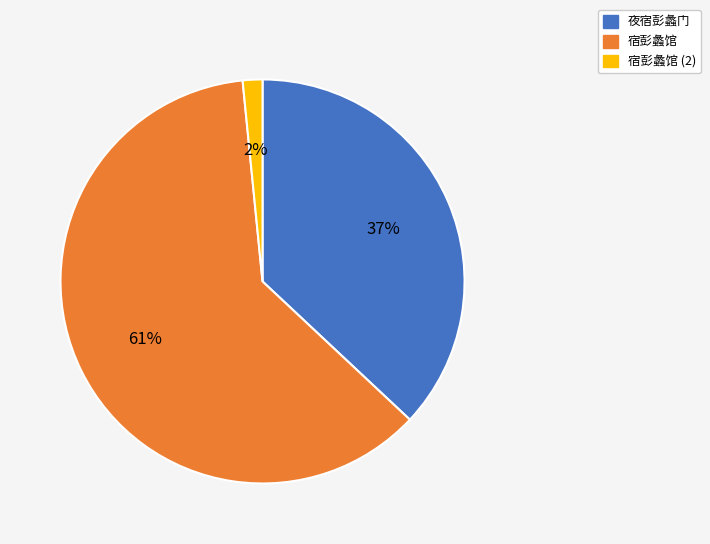

To the nearest percent, what is the average slice percentage?

33%